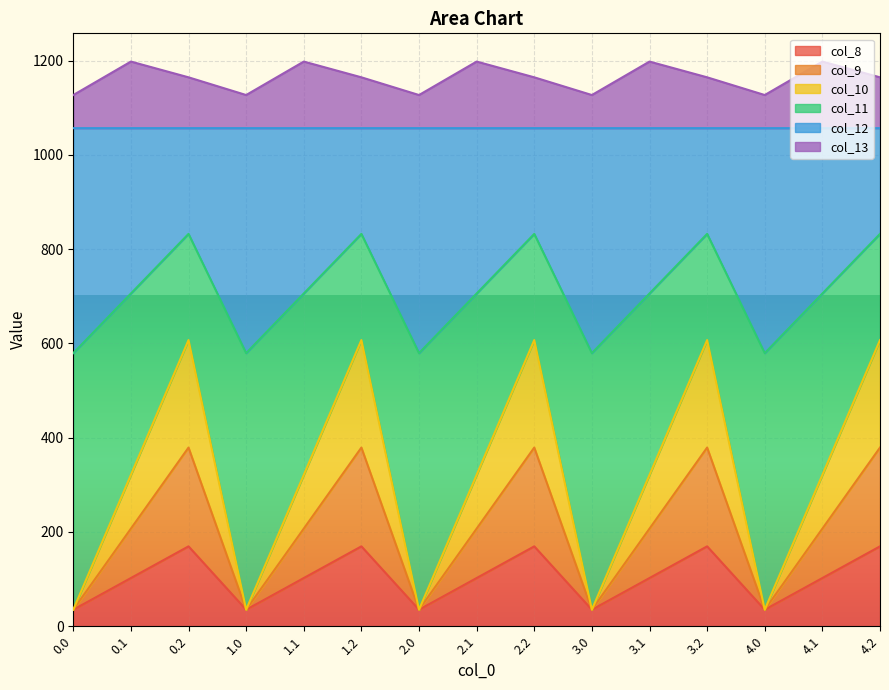

True or false: col_10 and col_13 cross at least once.

False